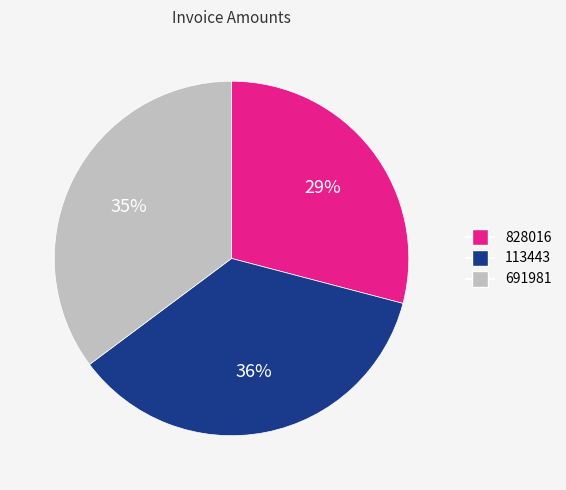

What percentage is the 691981 slice, to the nearest percent?

35%